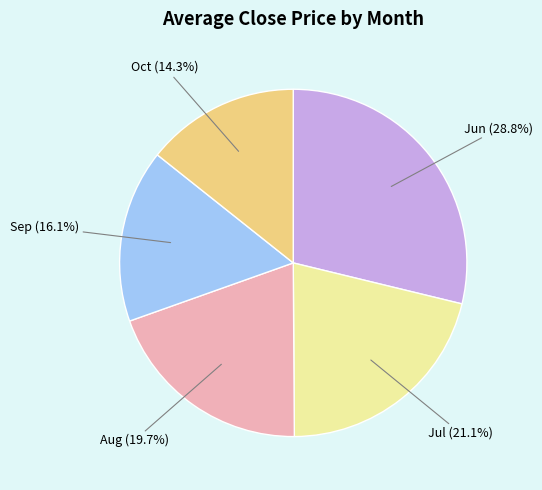

Count the number of slices in the pie.

5